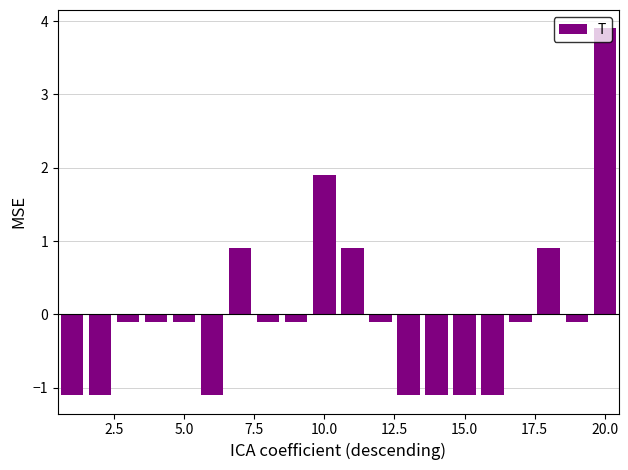

What is the difference between the maximum and minimum values?

5.0